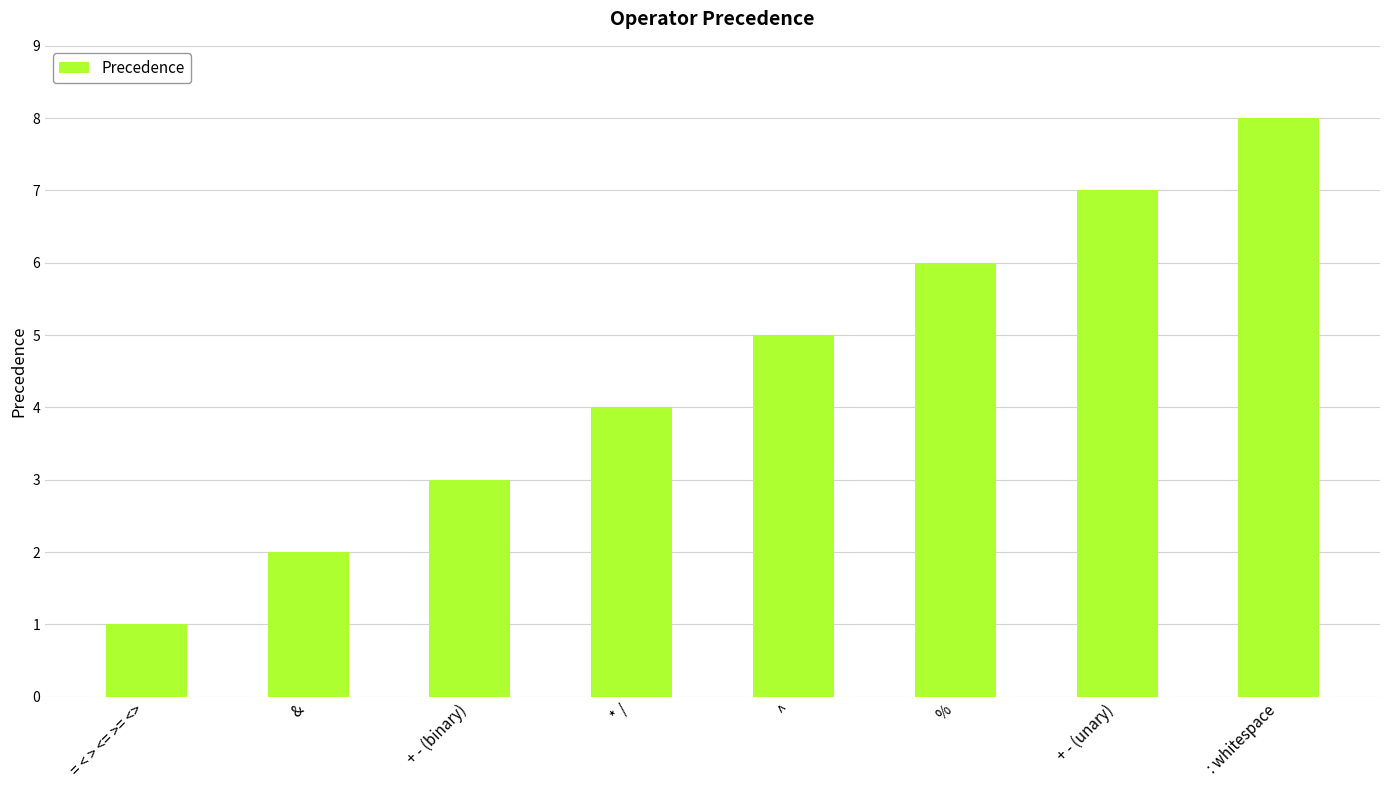

Are the bars grouped side by side (vs. stacked)?

No